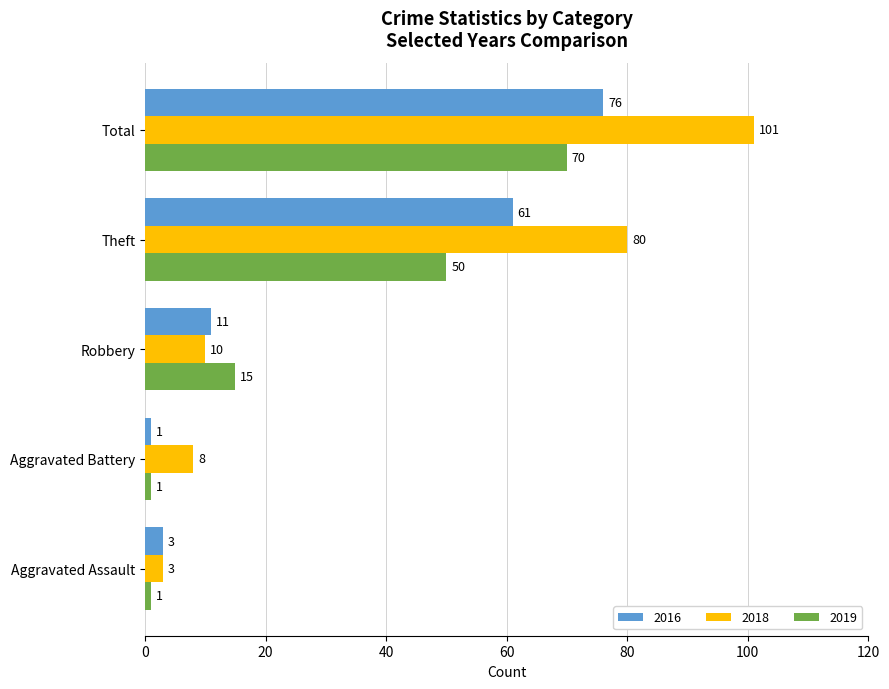

The value of 2018 at Aggravated Battery is 8. True or false?

True